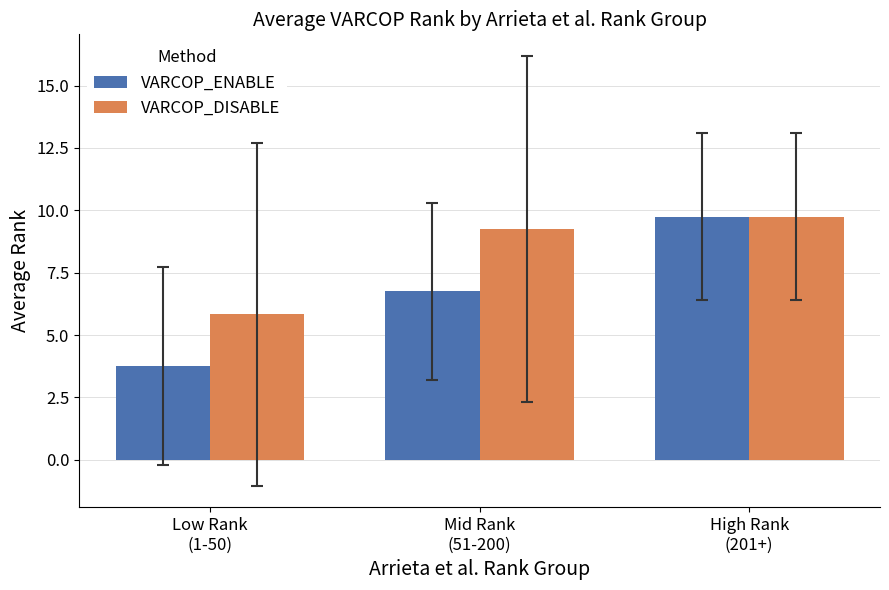

The value of VARCOP_ENABLE at Low Rank
(1-50) is 3.8. True or false?

True